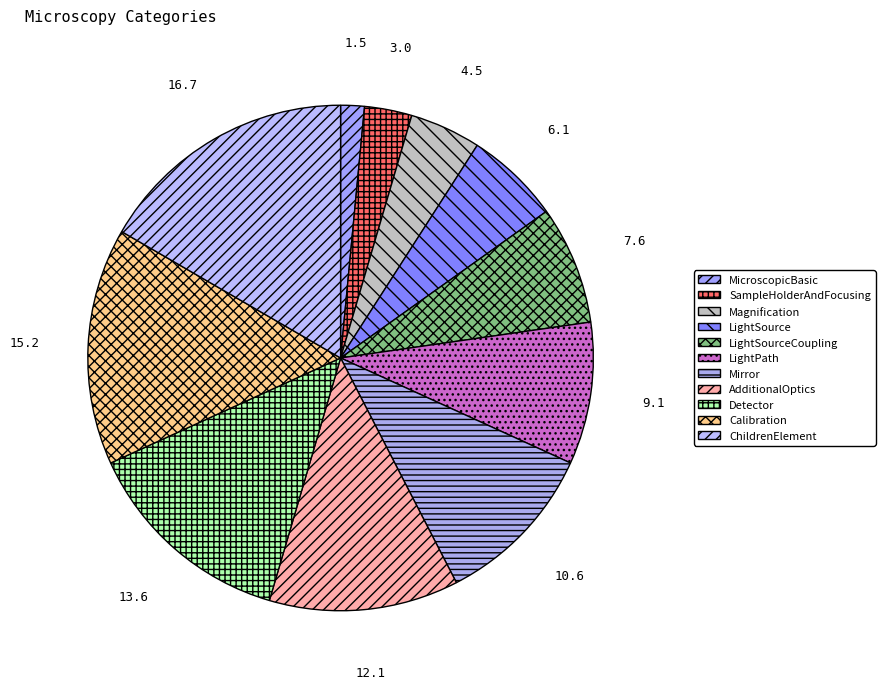

Is it true that ChildrenElement is 17% of the pie?

True